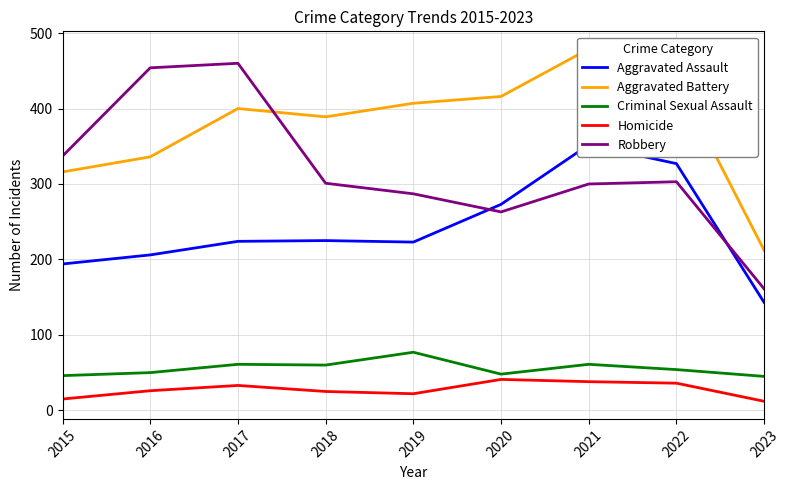

What is the value of the Criminal Sexual Assault point at the 1st from the left?

46